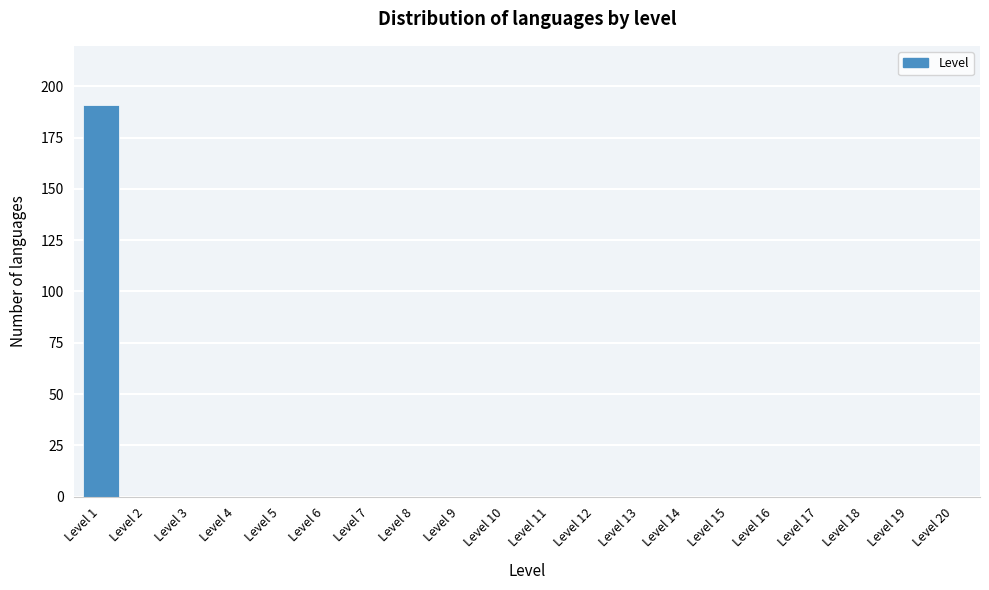

Reading left to right, what are all the values shown in this chart?

Level 1=191	Level 2=0	Level 3=0	Level 4=0	Level 5=0	Level 6=0	Level 7=0	Level 8=0	Level 9=0	Level 10=0	Level 11=0	Level 12=0	Level 13=0	Level 14=0	Level 15=0	Level 16=0	Level 17=0	Level 18=0	Level 19=0	Level 20=0